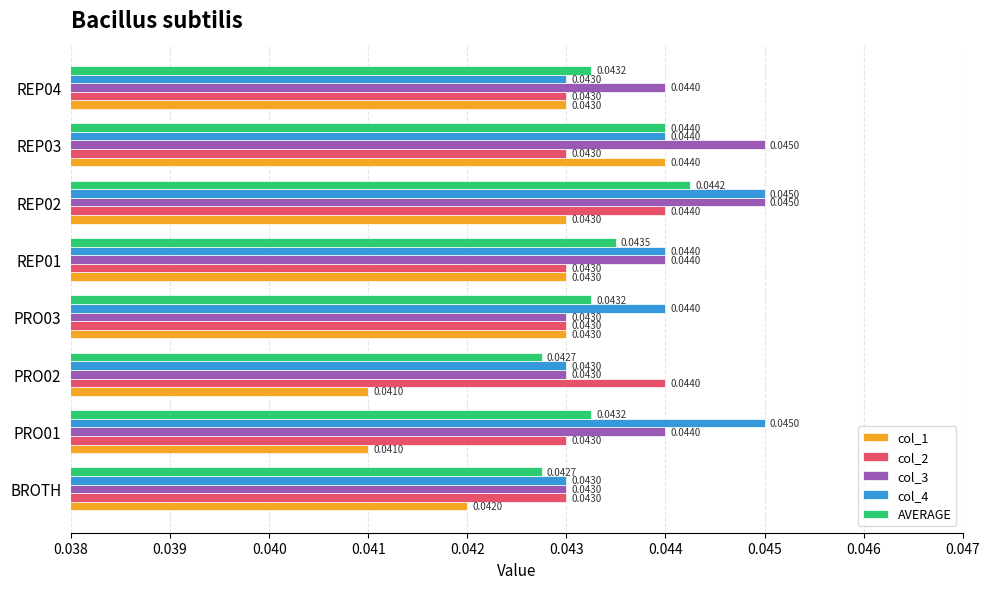

At which category is the sum across all series the highest?

REP02